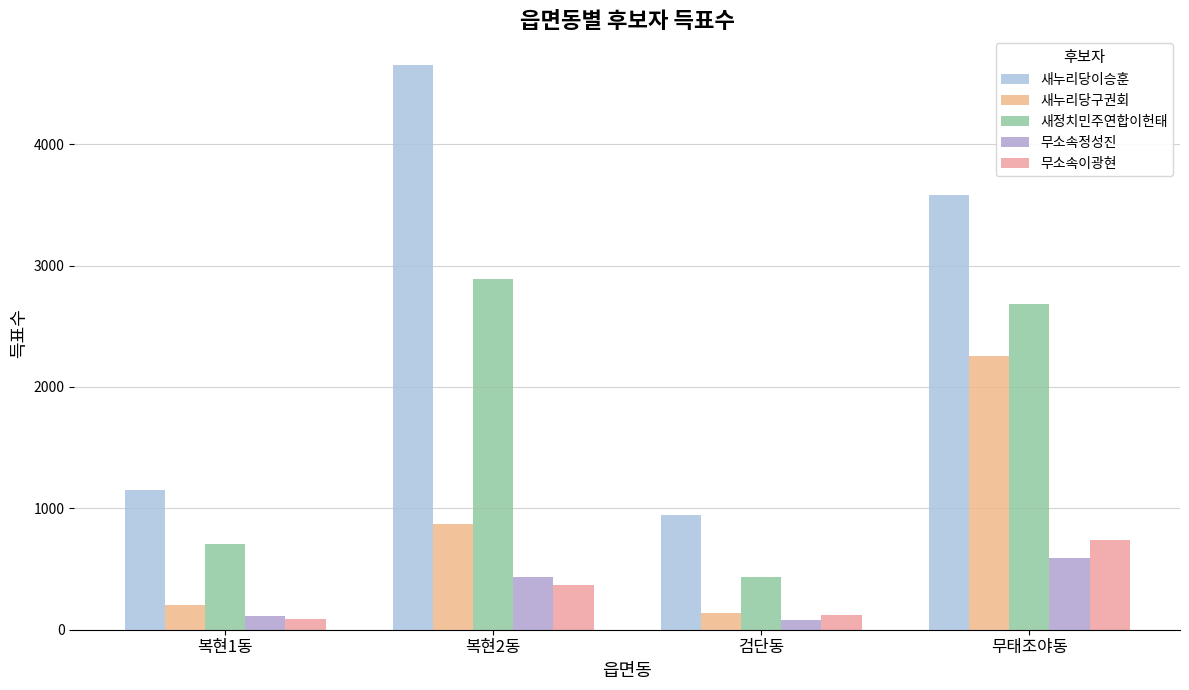

How many series are shown in this chart?

5